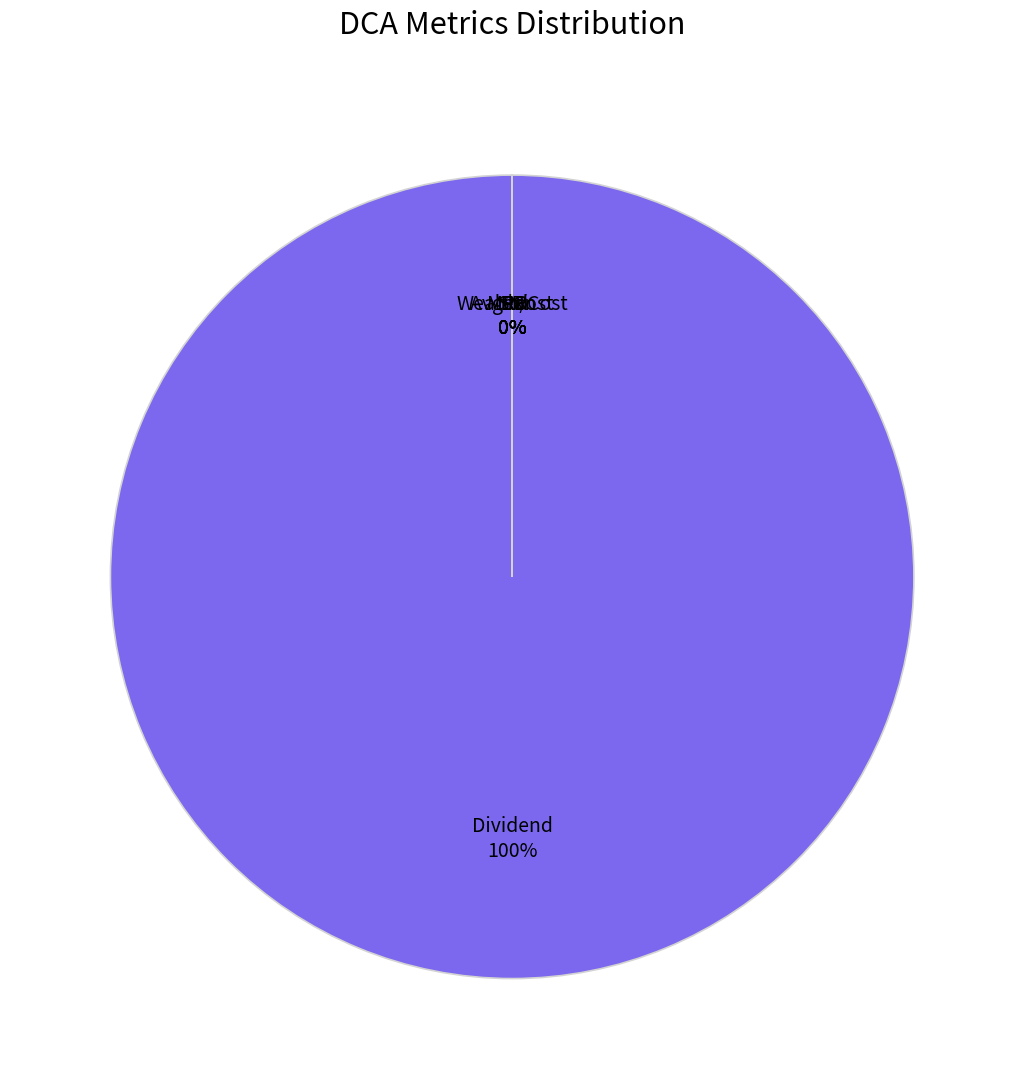

Is the sum of Std and Dividend greater than half?

Yes